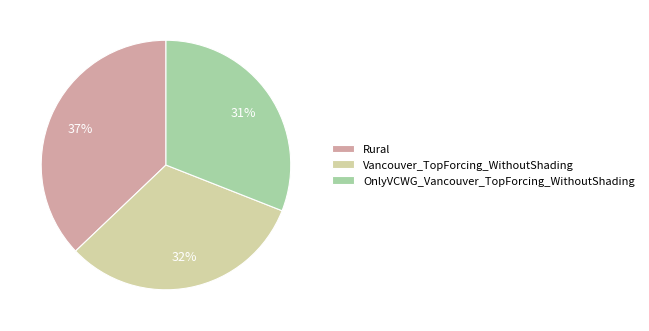

True or false: Vancouver_TopForcing_WithoutShading accounts for 41% of the total.

False